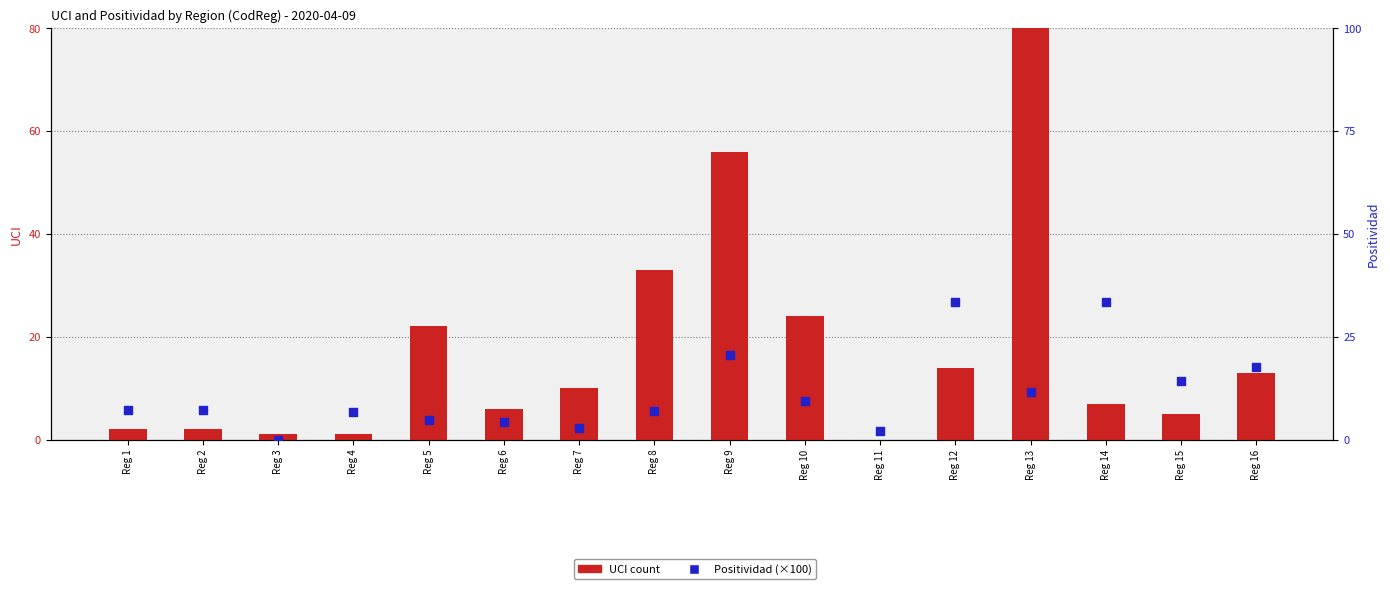

At which category is the sum across all series the highest?

Reg 13